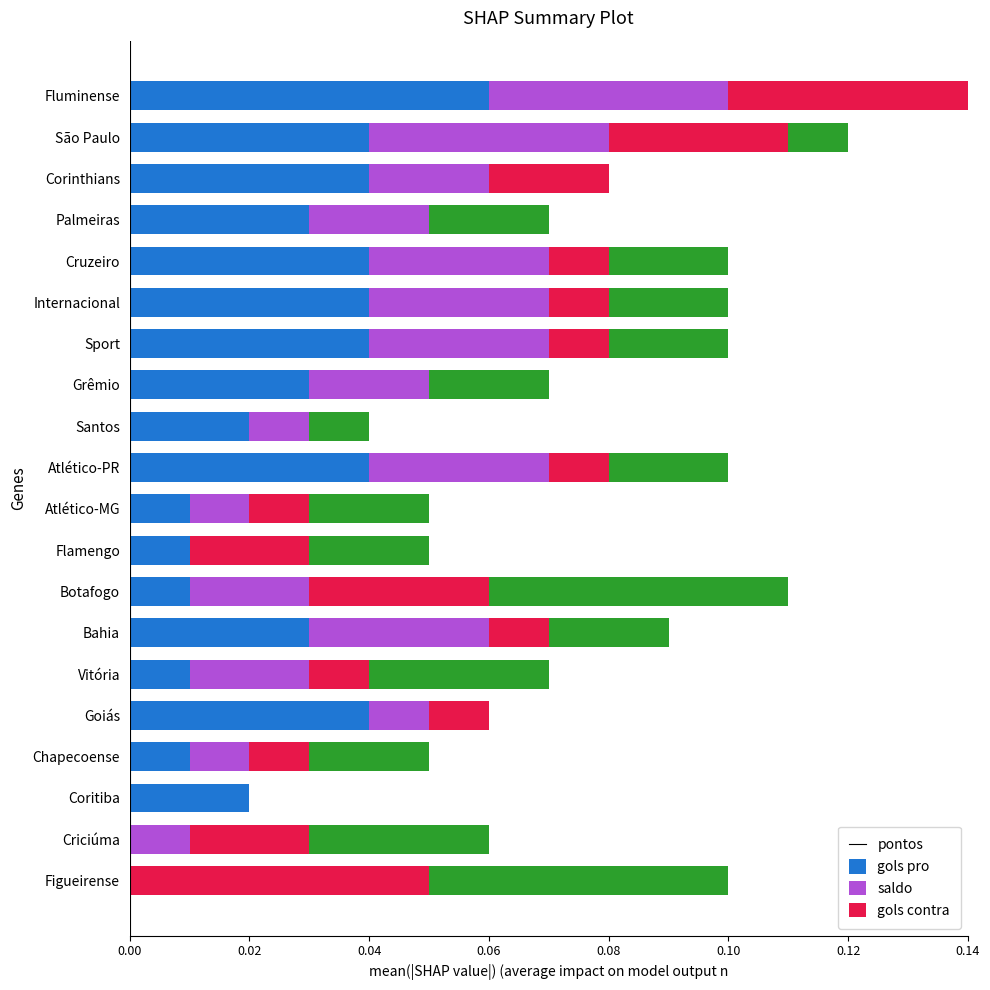

The pontos series shows 0.0 at São Paulo. True or false?

True